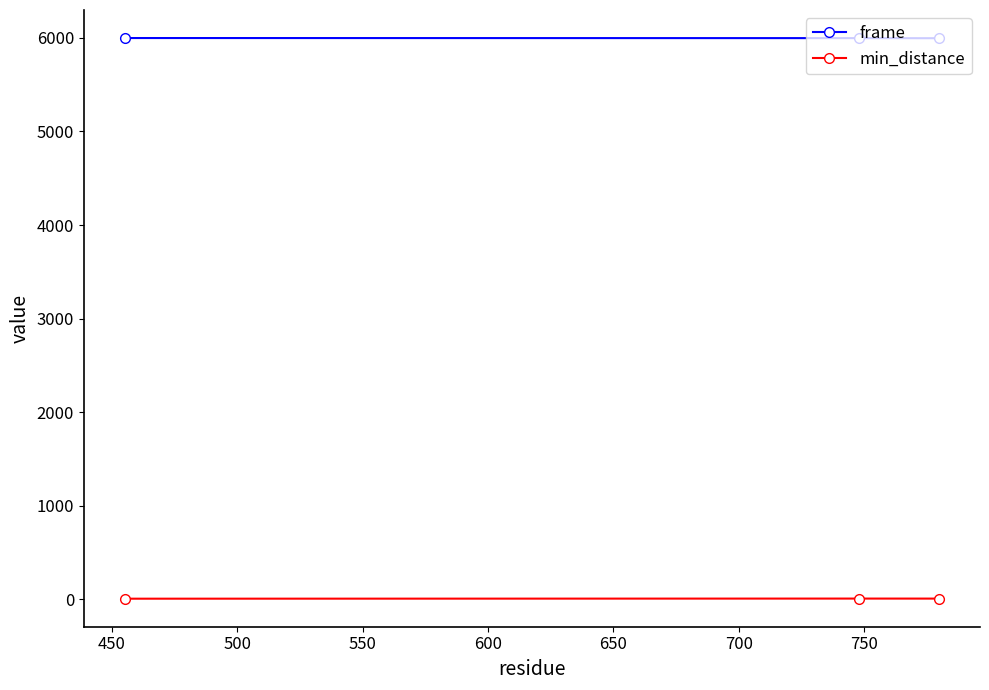

At how many categories does at least one series exceed 2738?

3